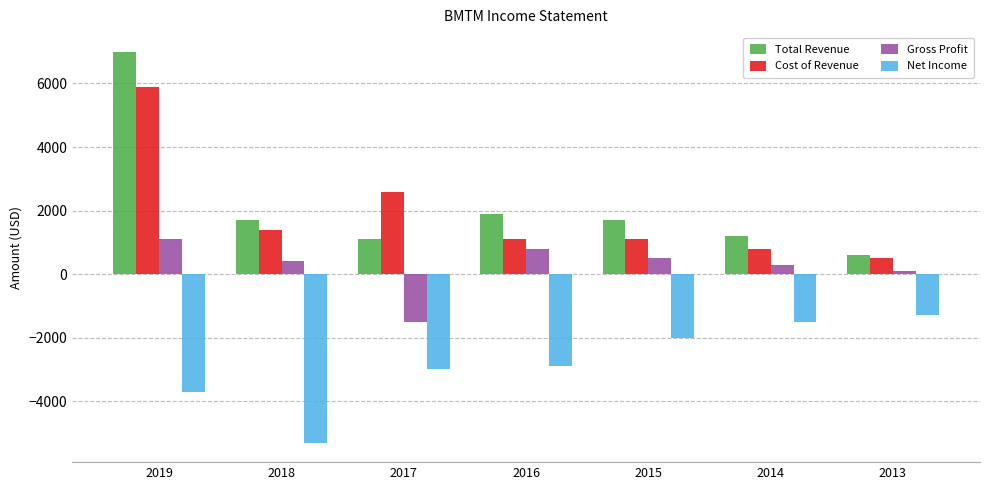

At which category is the sum across all series the highest?

2019